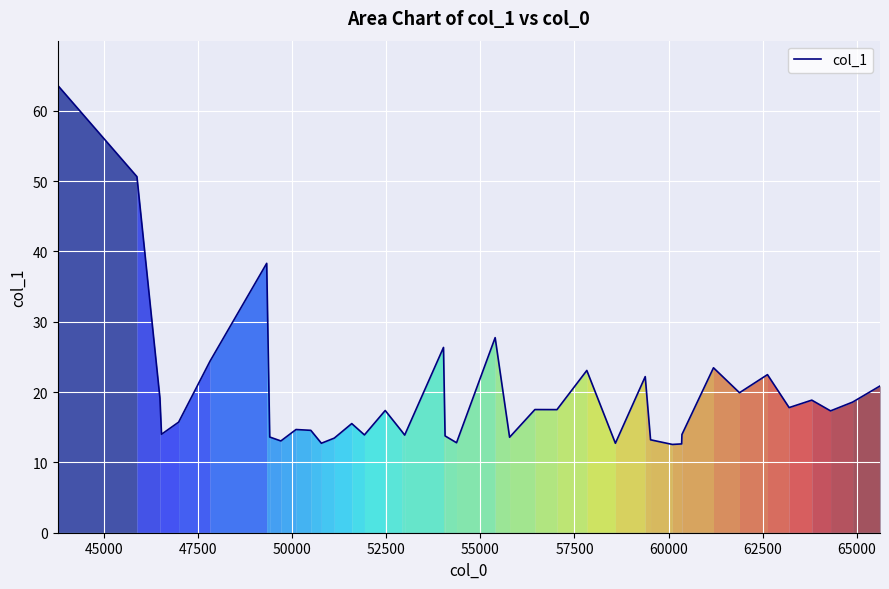

What is the difference between the maximum and minimum values?

51.1